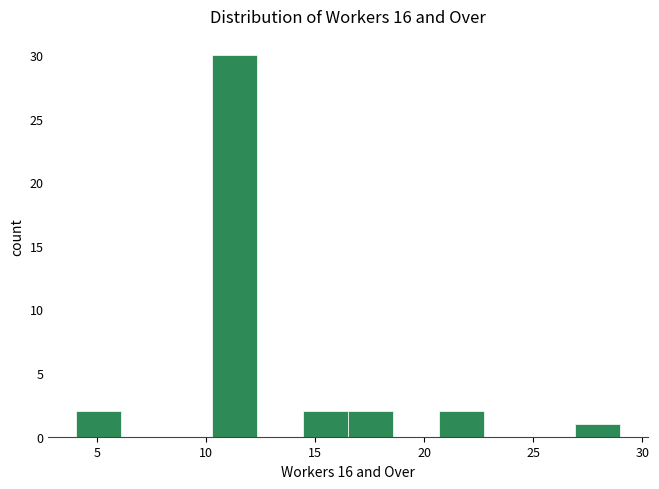

Reading left to right, transcribe this chart: for each bar, give the range it covers on the x-axis and its height. Neither the bar edges nor the heights are printed on the chart, so give them approximately, as read against the axes.

4.0 to 6.0: 2
6.0 to 8.0: 0
8.0 to 10.5: 0
10.5 to 12.5: 30
12.5 to 14.5: 0
14.5 to 16.5: 2
16.5 to 18.5: 2
18.5 to 20.5: 0
20.5 to 23.0: 2
23.0 to 25.0: 0
25.0 to 27.0: 0
27.0 to 29.0: 1